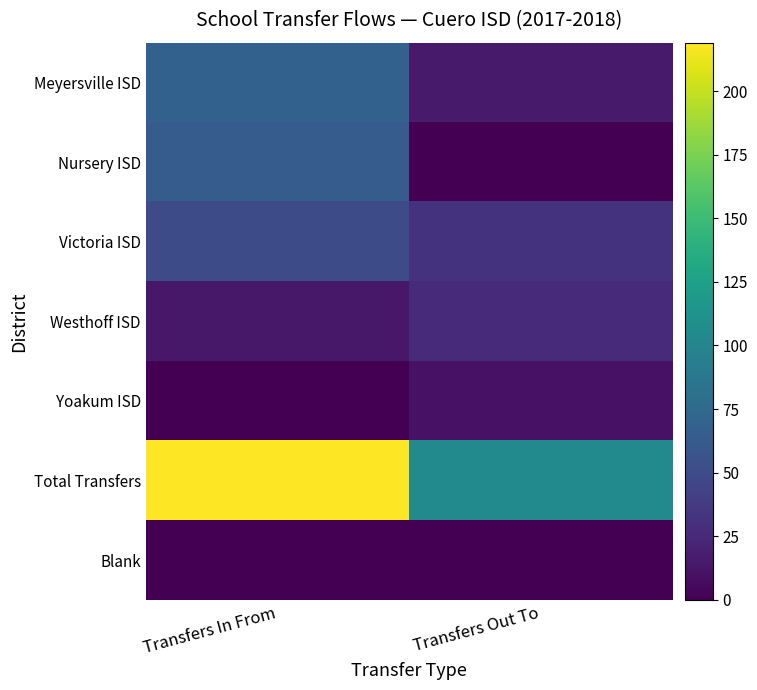

What is the total value across all series at Transfers Out To?

190